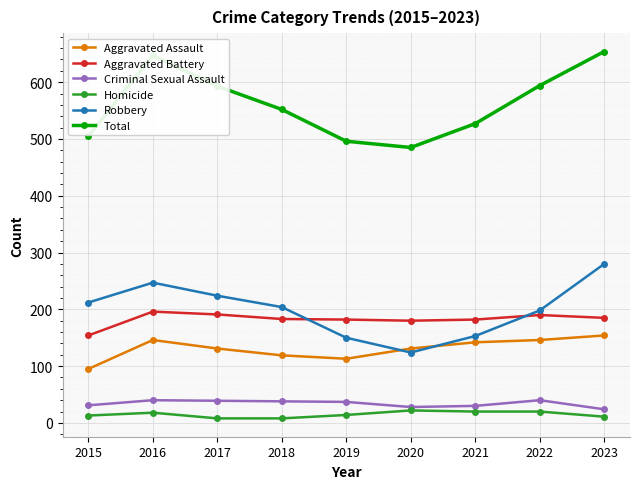

True or false: Robbery and Criminal Sexual Assault cross at least once.

False